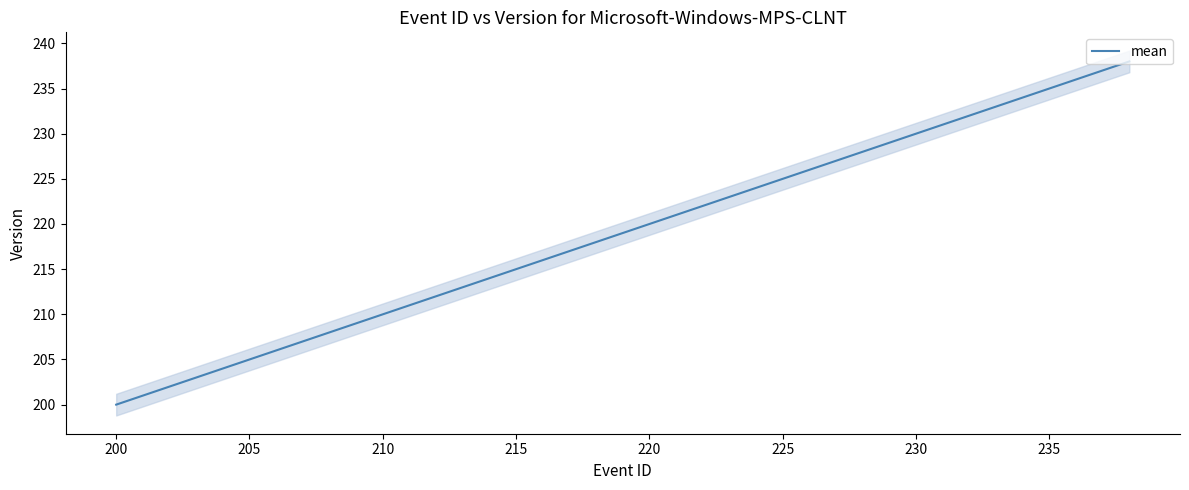

What is the highest value of the mean series?

238